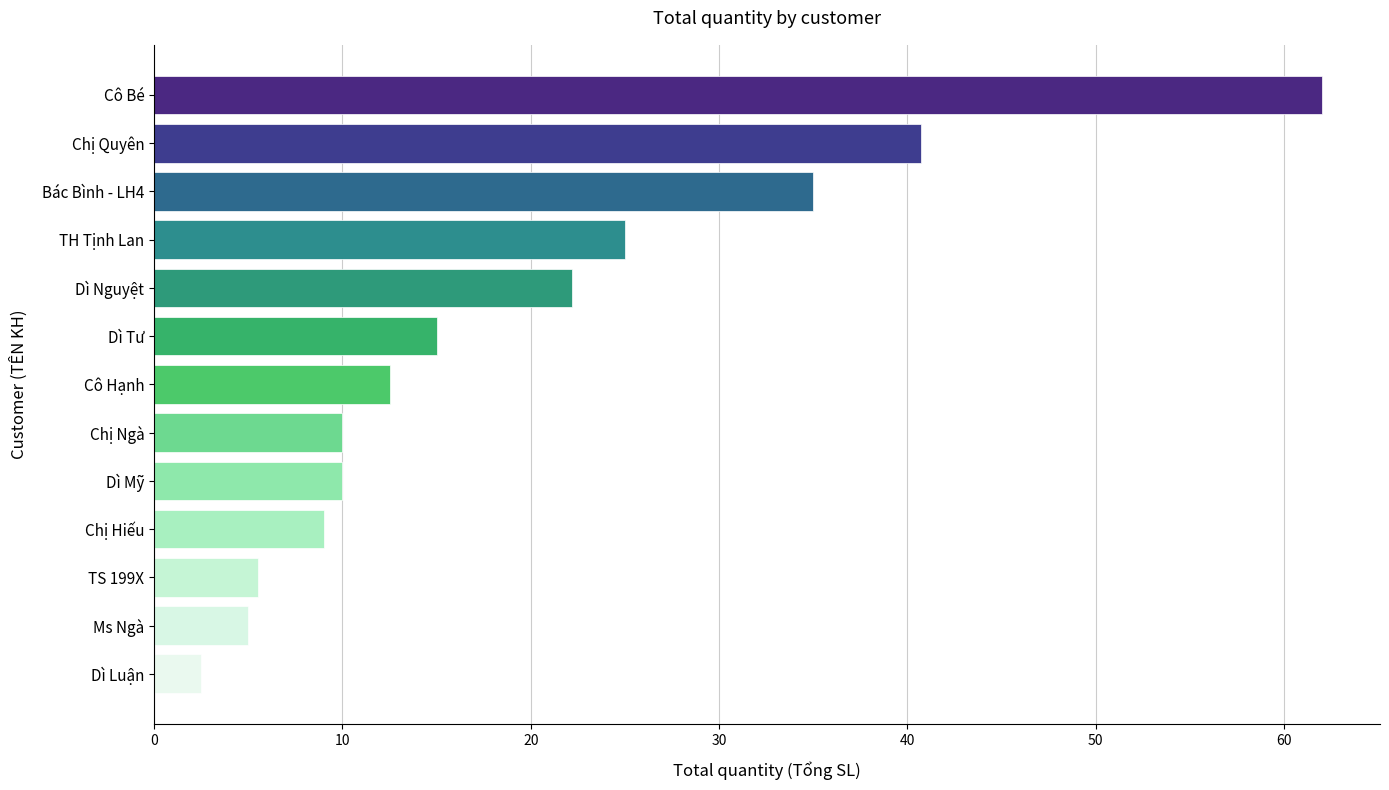

Which label corresponds to the smallest value in the chart?

Dì Luận